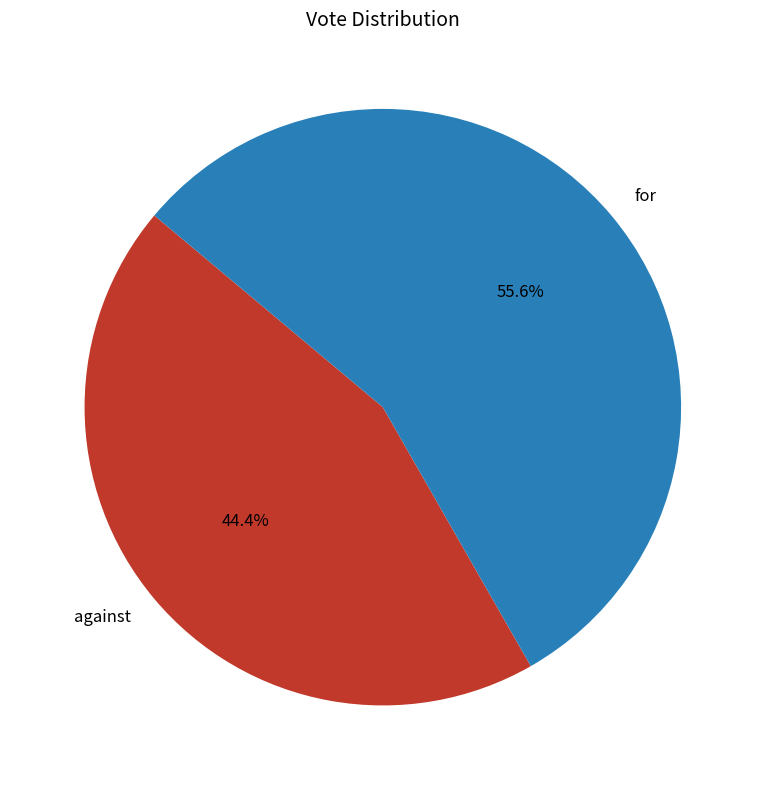

Does any single category account for the majority?

Yes